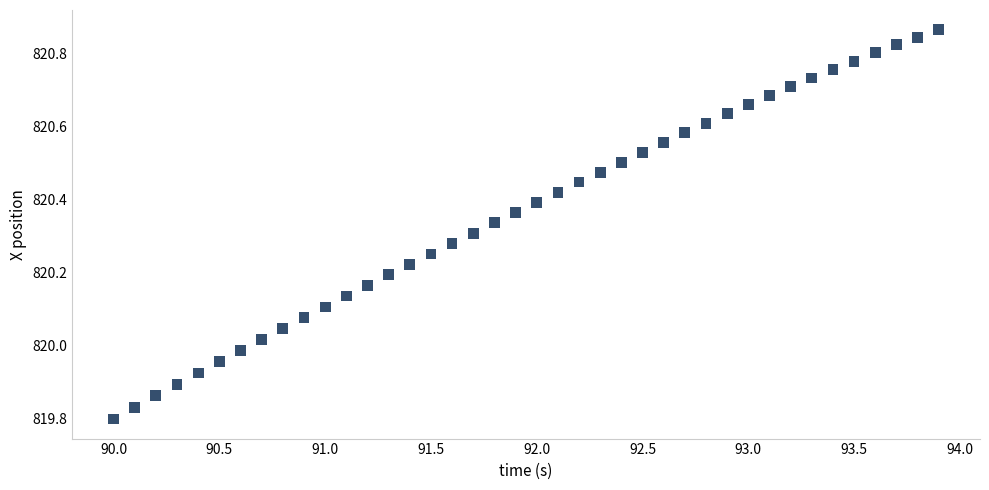

What is the range of Y values (max minus min)?

1.1